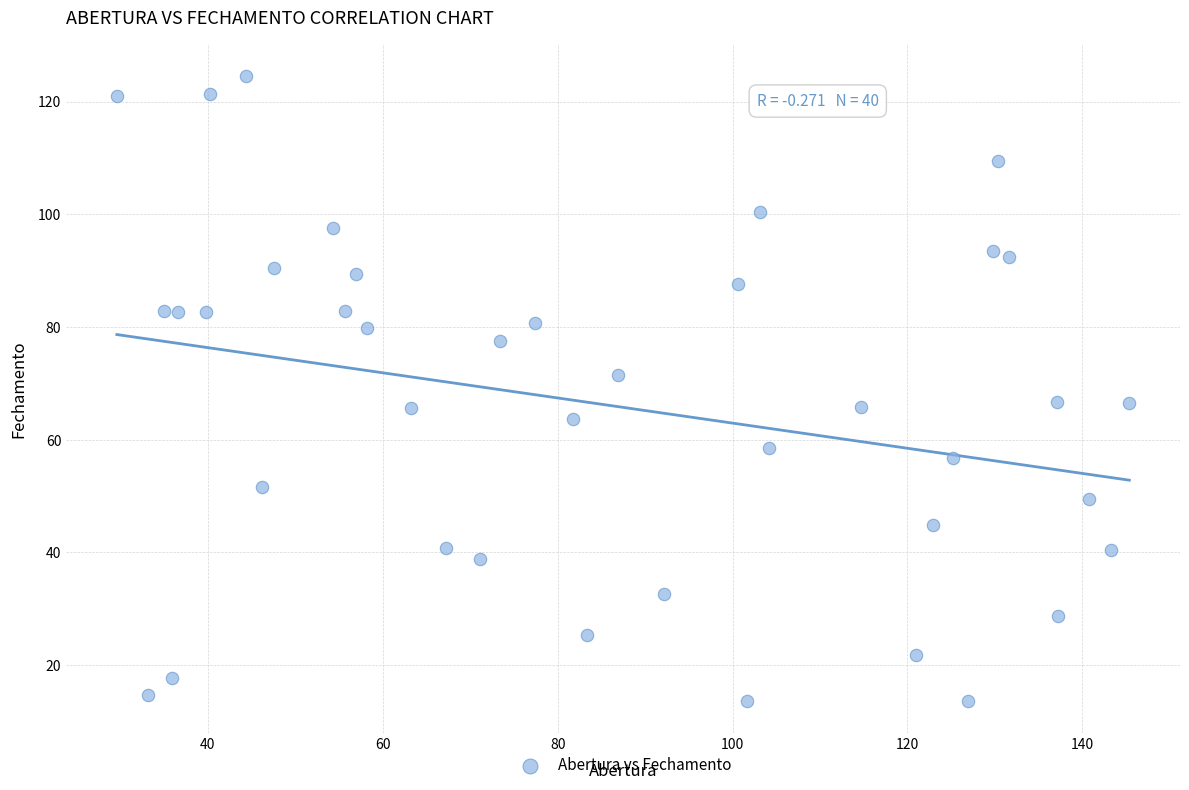

What is the range of Y values (max minus min)?

111.0